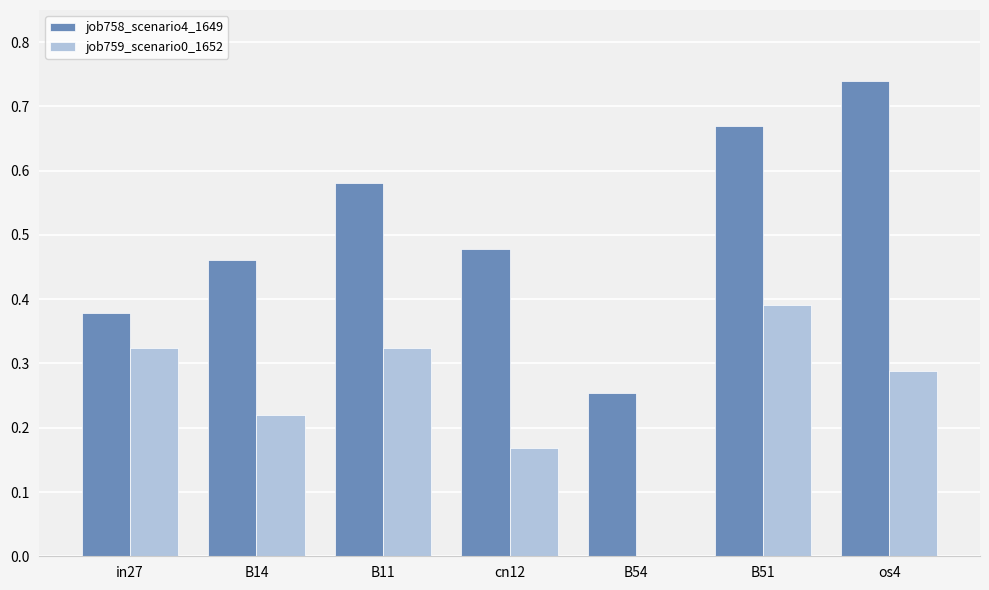

What is the total value across all series at B11?

0.9